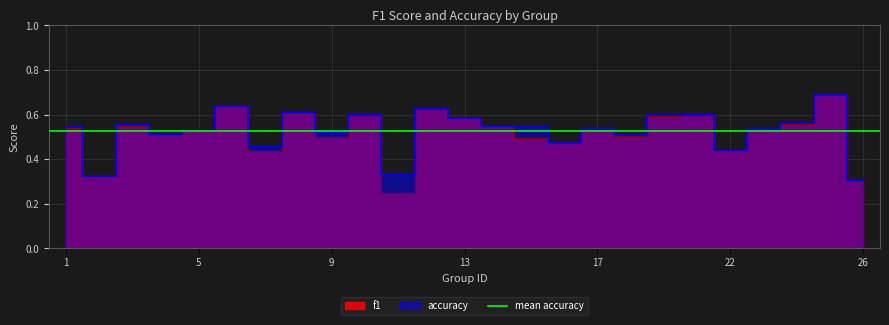

At which label is f1 closest to 0?

11